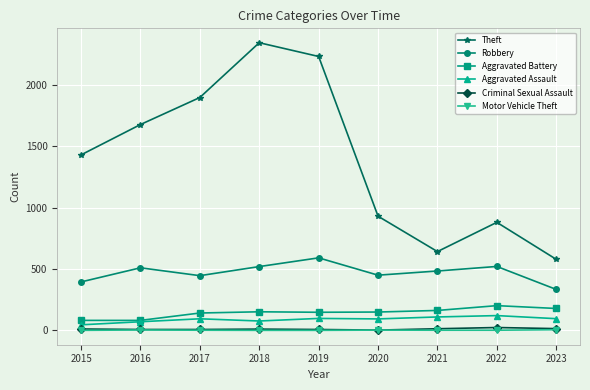

Which series has the widest spread of values?

Theft